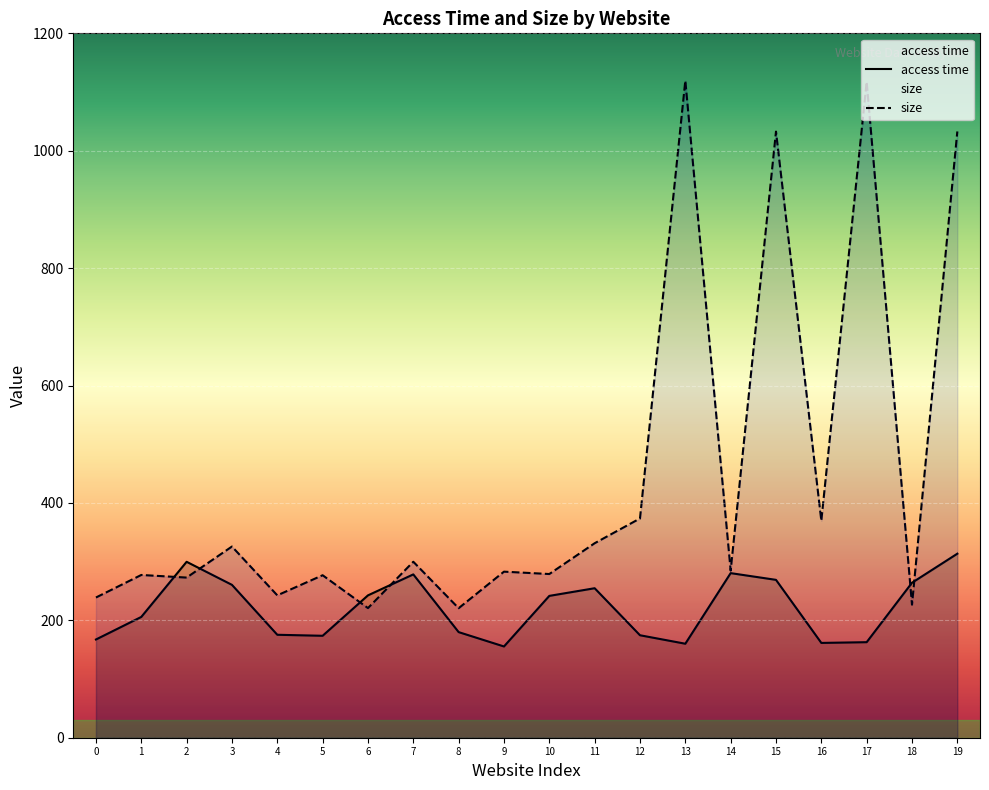

What is the highest value of the access time series?

313.5